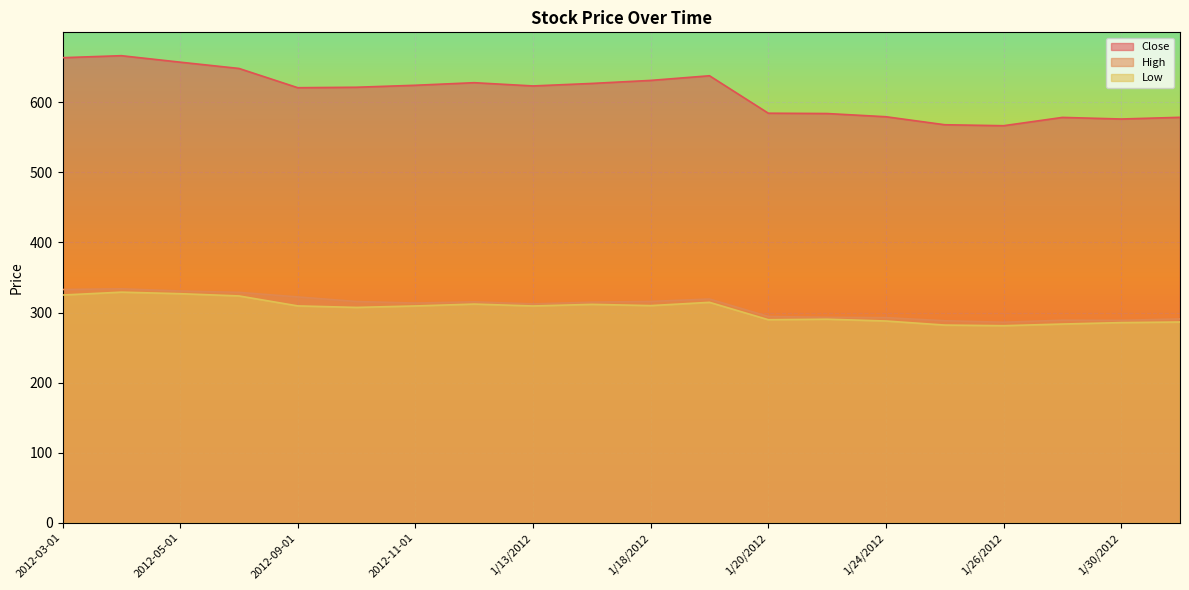

Which category has the lowest value across all series?

1/26/2012